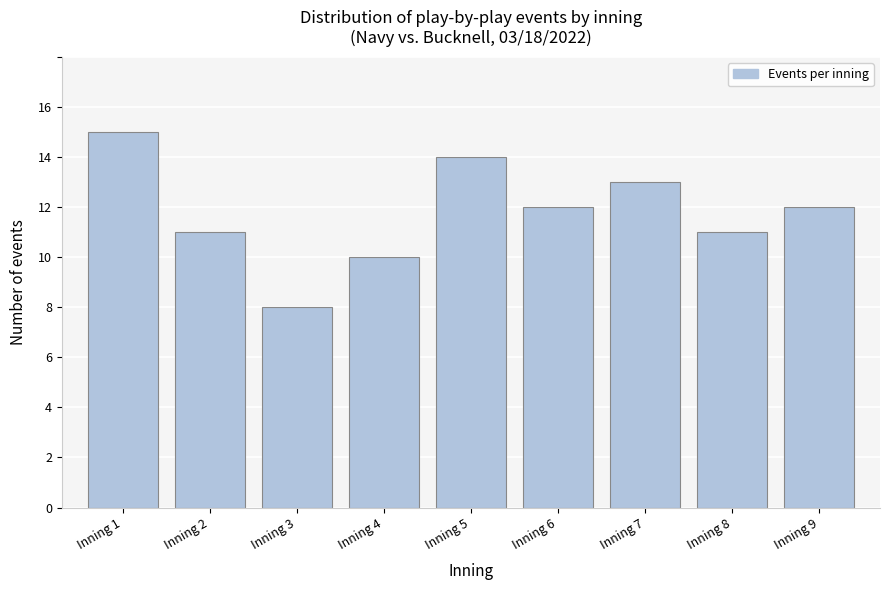

Reading left to right, extract all data points from this chart.

Inning 1=15	Inning 2=11	Inning 3=8	Inning 4=10	Inning 5=14	Inning 6=12	Inning 7=13	Inning 8=11	Inning 9=12